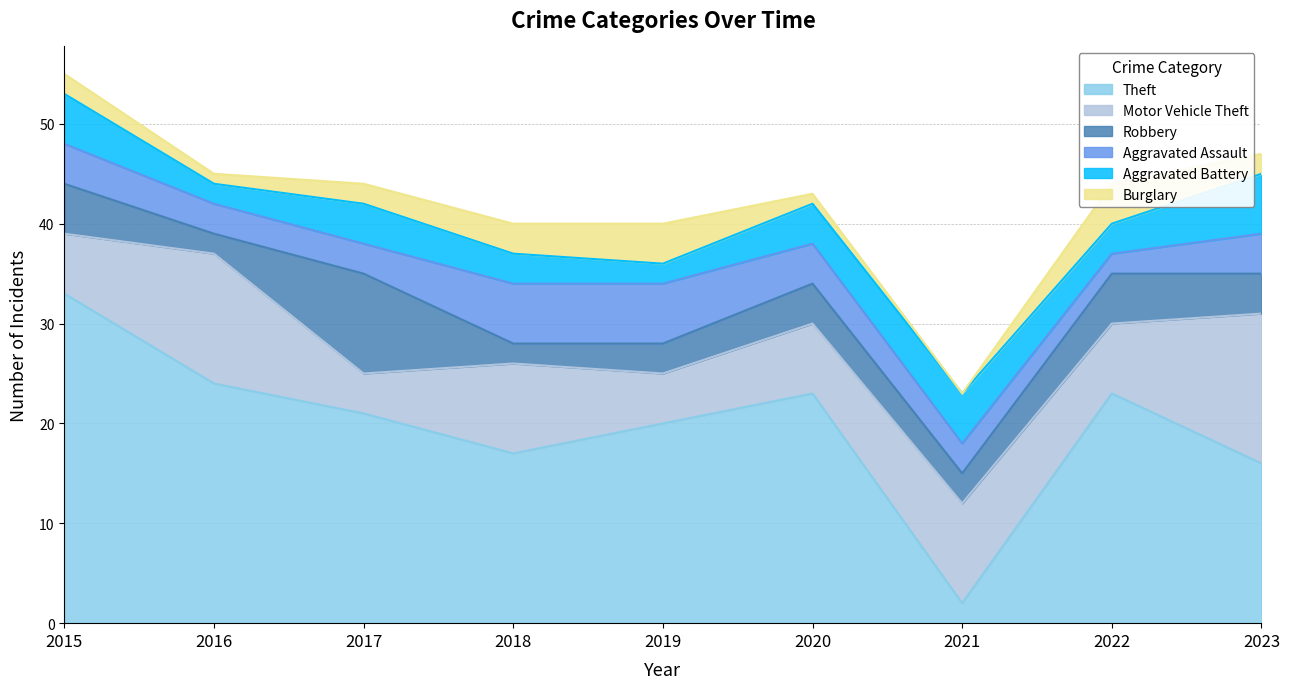

True or false: Motor Vehicle Theft has a value of 7 at 2020.

True